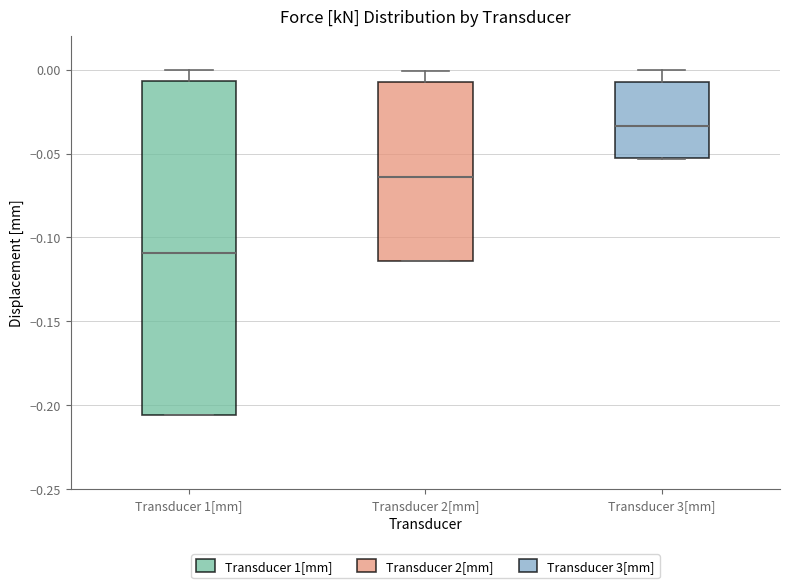

Reading left to right, read every box against the y-axis: the position of its median line, the range the box covers, and the ends of its whiskers. The values are not printed on the chart, so give them approximately, as read against the axis.

Transducer 1[mm]: median -0.110, box -0.205 to -0.005, whiskers -0.205 to 0.000
Transducer 2[mm]: median -0.065, box -0.115 to -0.005, whiskers -0.115 to 0.000
Transducer 3[mm]: median -0.035, box -0.055 to -0.005, whiskers -0.055 to 0.000